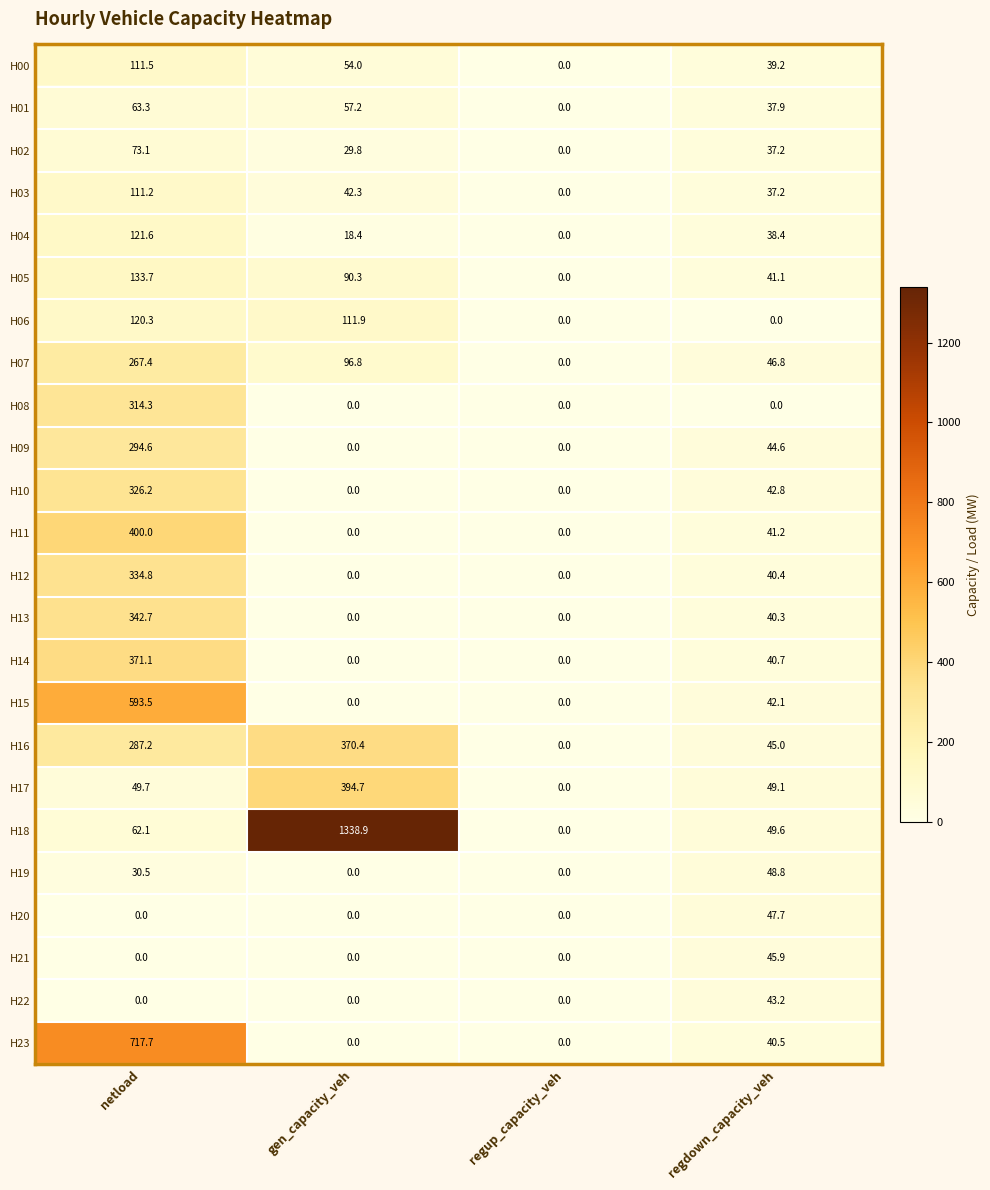

Which series changed the most between netload and regdown_capacity_veh?

H23